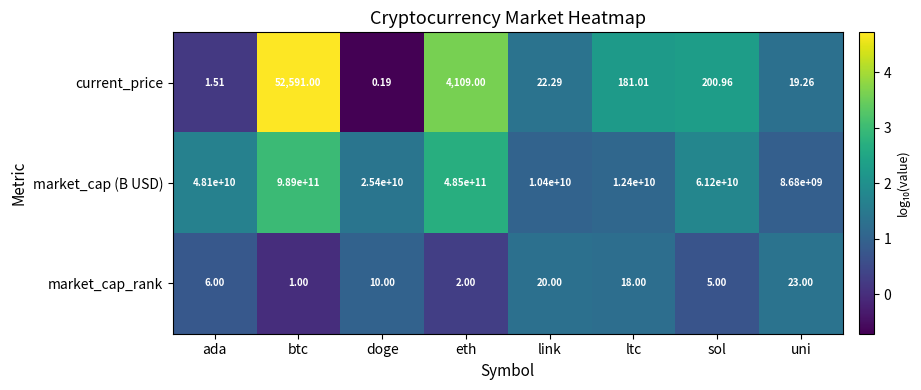

Which series has the largest total across all categories?

market_cap (B USD)